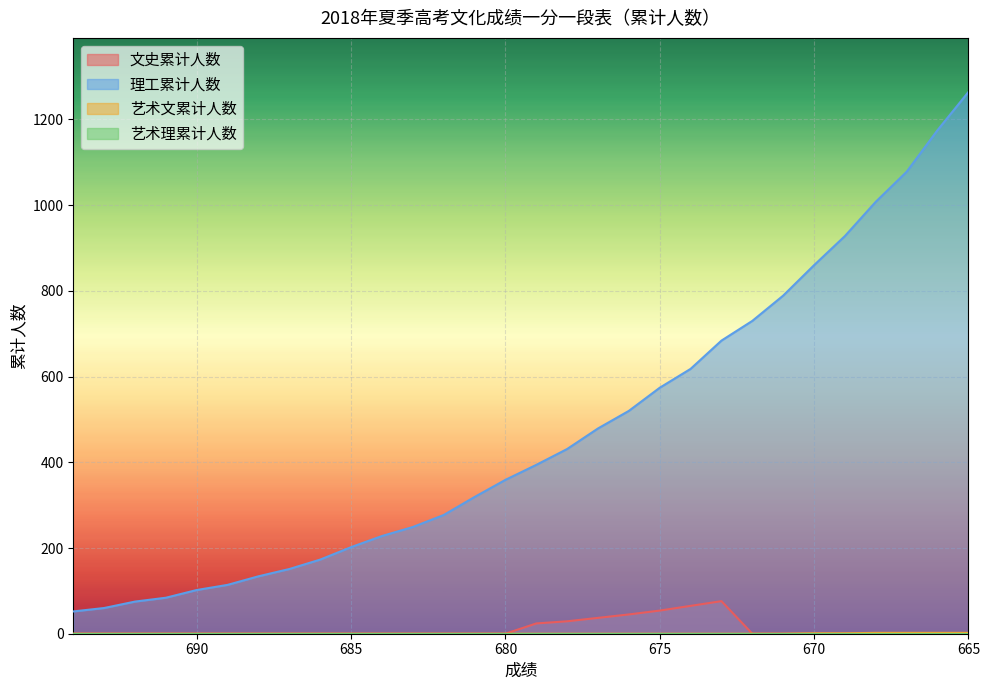

Which category has the highest value in the 艺术文累计人数 series?

668